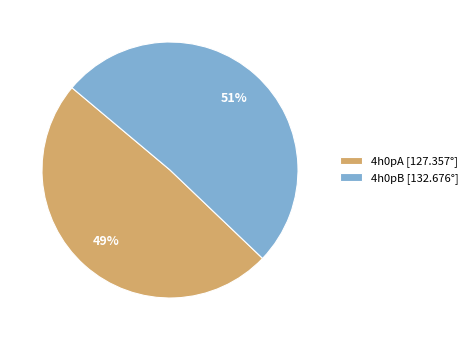

What is the majority slice?

4h0pB